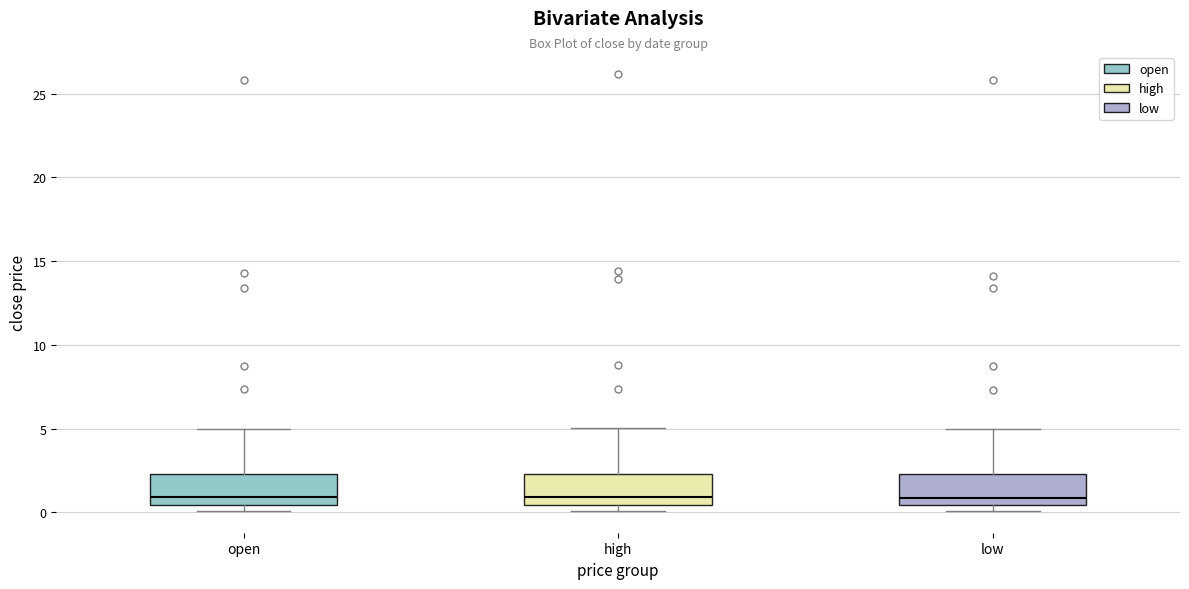

Reading left to right, read every box against the y-axis: the position of its median line, the range the box covers, and the ends of its whiskers. The values are not printed on the chart, so give them approximately, as read against the axis.

open: median 1.0, box 0.5 to 2.5, whiskers 0.0 to 5.0
high: median 1.0, box 0.5 to 2.5, whiskers 0.0 to 5.0
low: median 1.0, box 0.5 to 2.5, whiskers 0.0 to 5.0